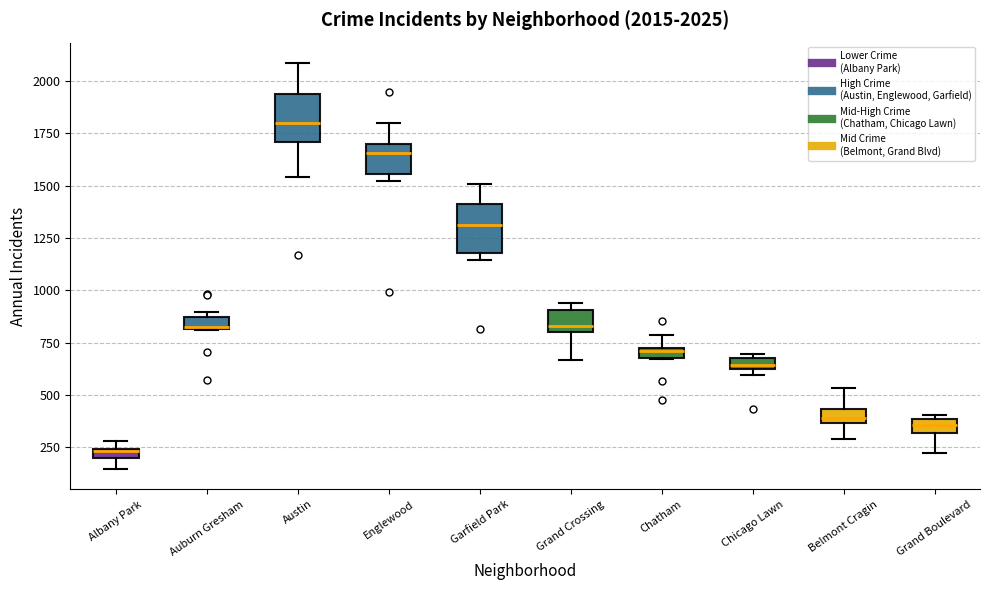

Which box has the lowest median line?

Albany Park